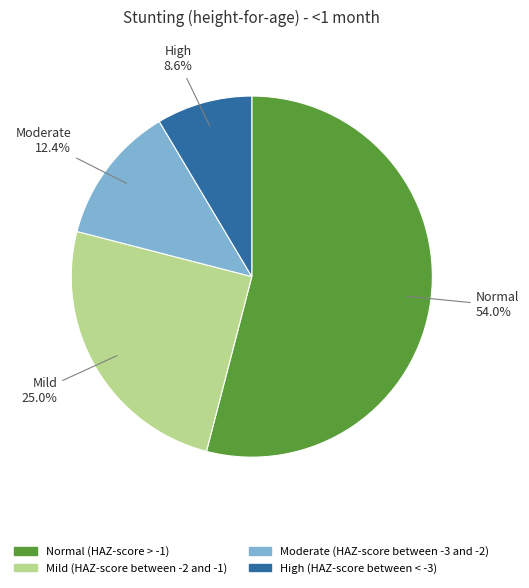

Is it true that High (HAZ-score between < -3) is 24% of the pie?

False